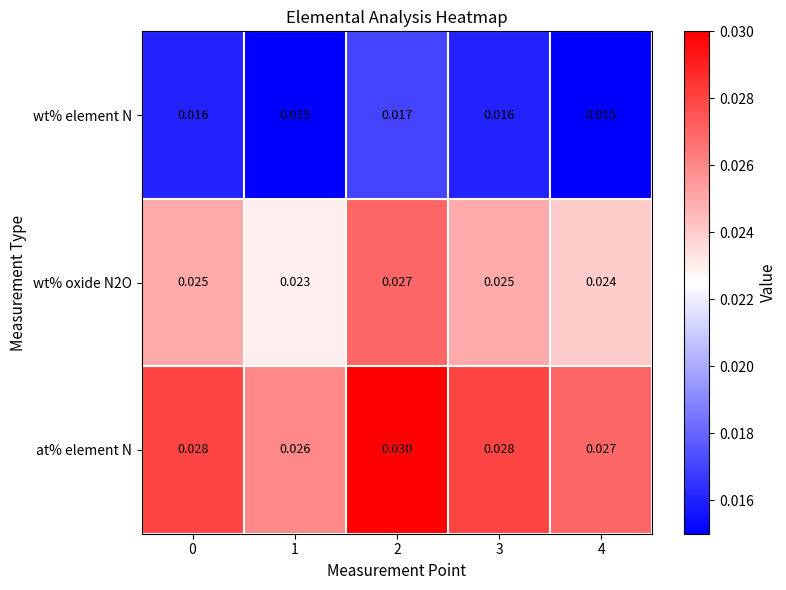

Count the number of data series in this chart.

3